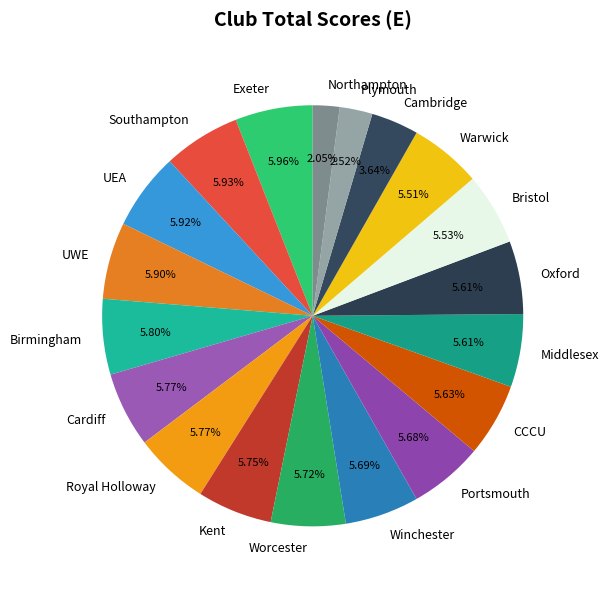

To the nearest percent, what percentage of the pie is Oxford?

6%